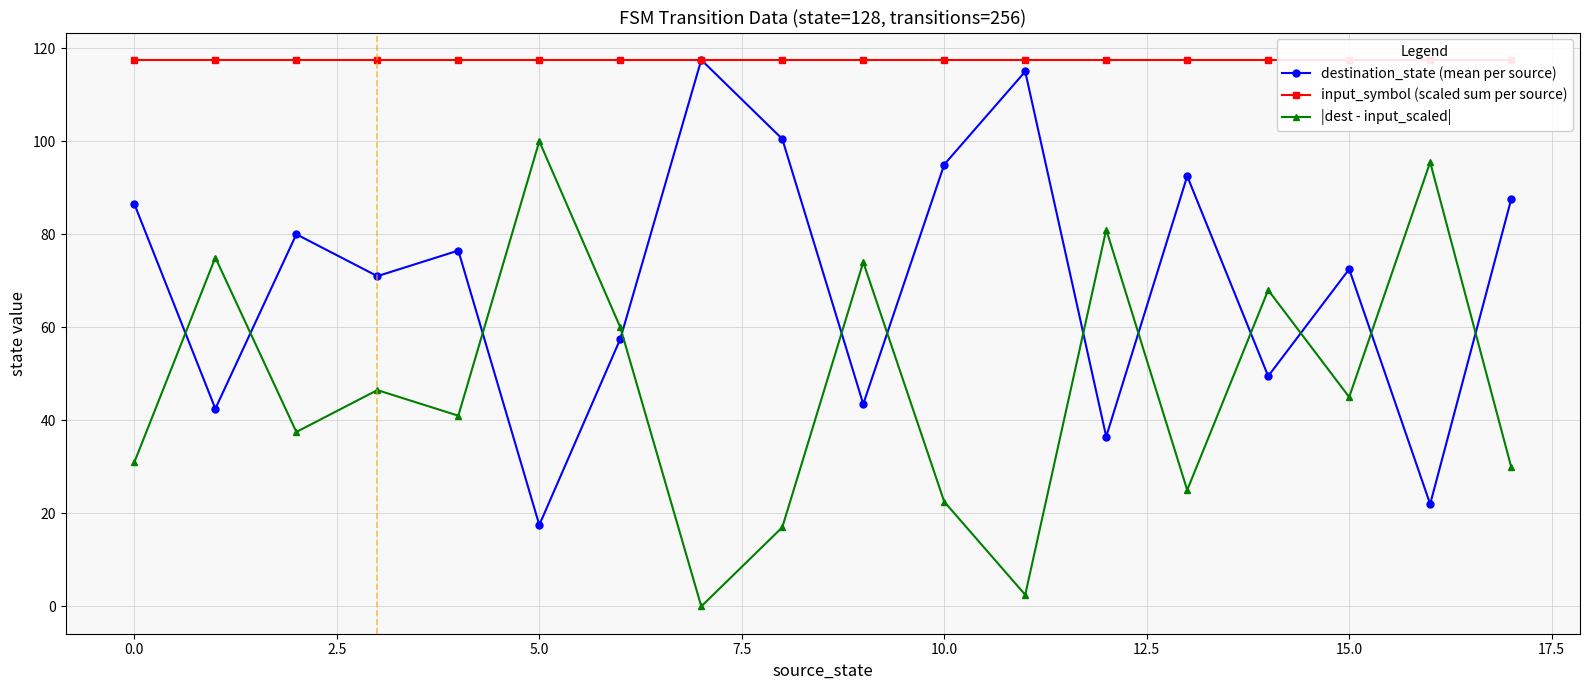

Read the input_symbol (scaled sum per source) value at 15.0.

117.5